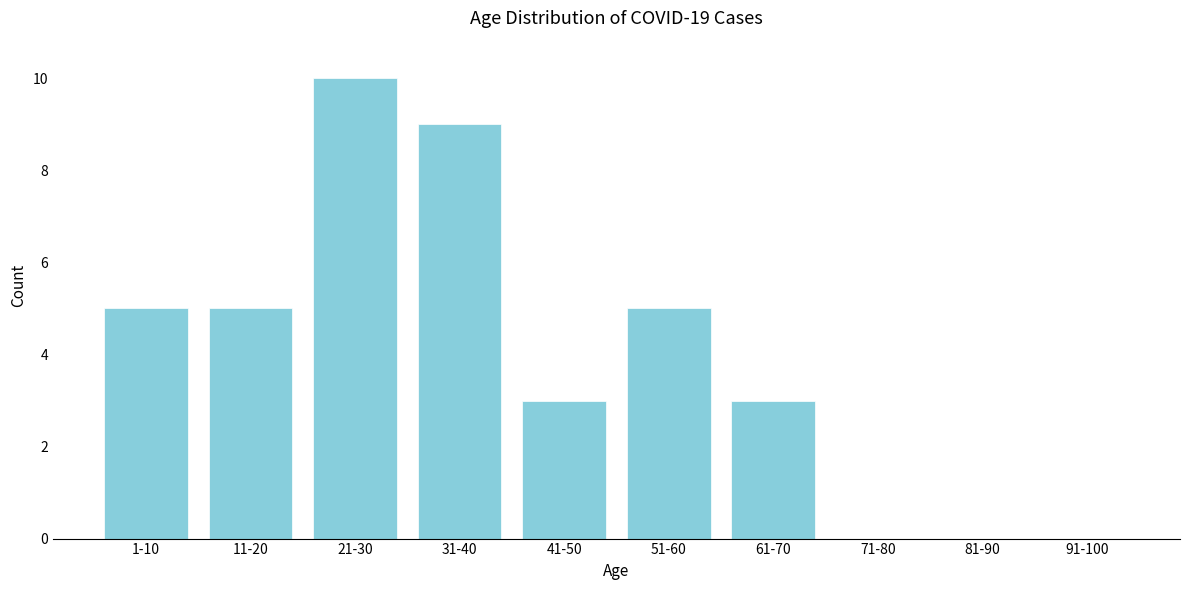

Reading left to right, transcribe all the data shown in this chart.

1-10=5	11-20=5	21-30=10	31-40=9	41-50=3	51-60=5	61-70=3	71-80=0	81-90=0	91-100=0